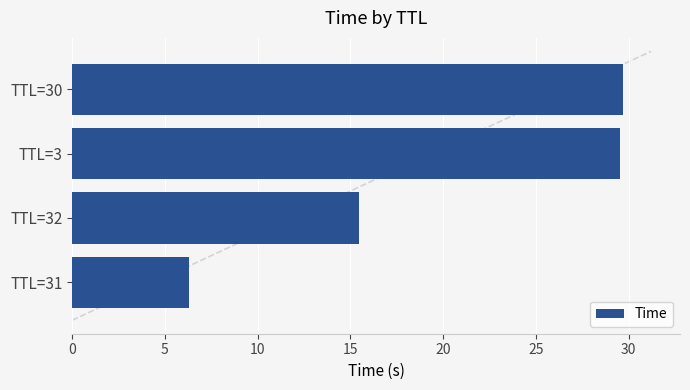

What is the average value?

20.2